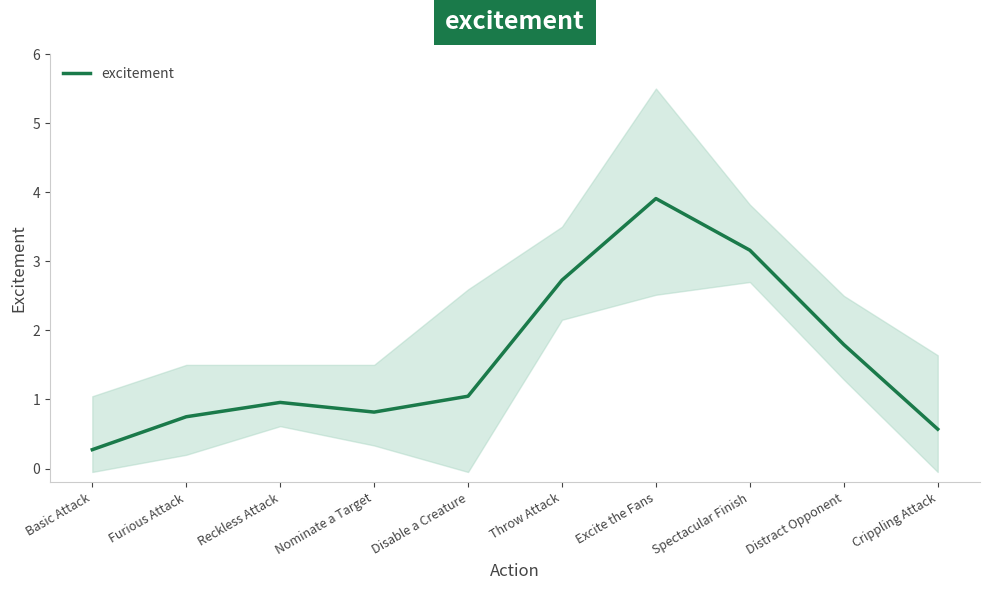

Reading left to right, list all the values displayed in this chart.

Basic Attack=0.3	Furious Attack=0.7	Reckless Attack=1.0	Nominate a Target=0.8	Disable a Creature=1.0	Throw Attack=2.7	Excite the Fans=3.9	Spectacular Finish=3.2	Distract Opponent=1.8	Crippling Attack=0.6